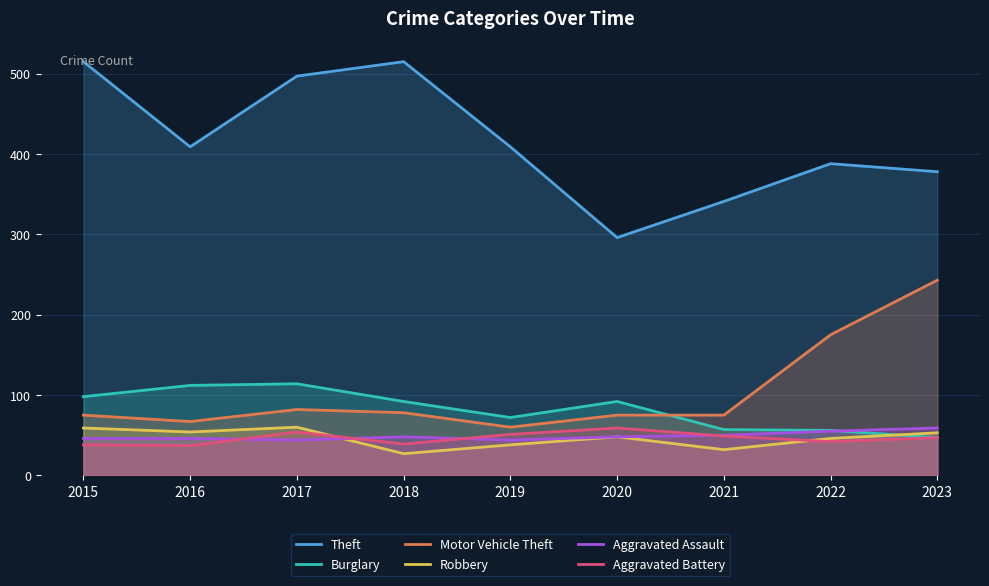

Where is the first local maximum for Motor Vehicle Theft?

2017